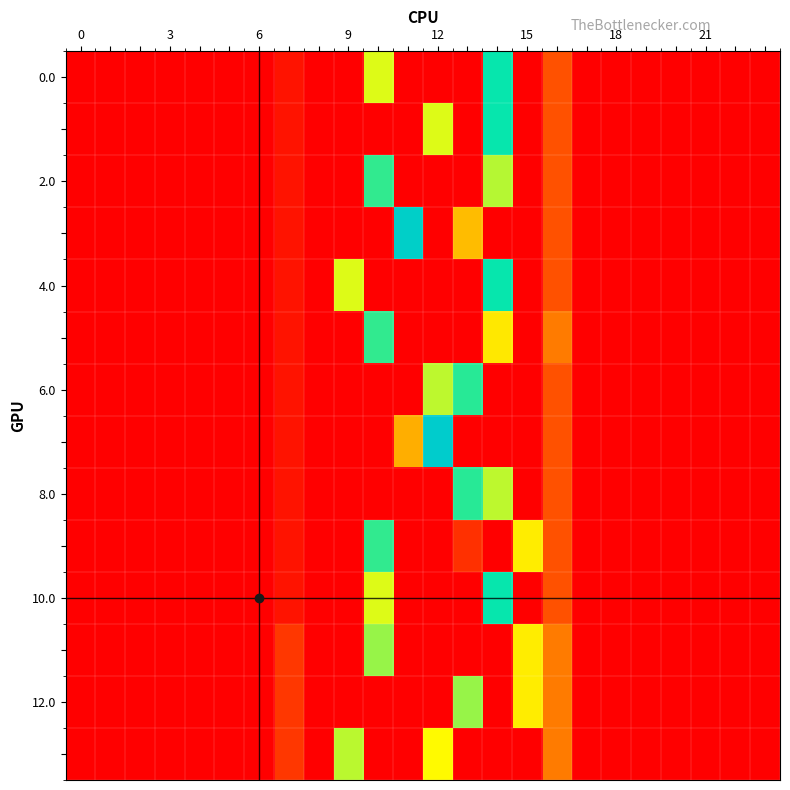

At how many categories does at least one series exceed 252?

8